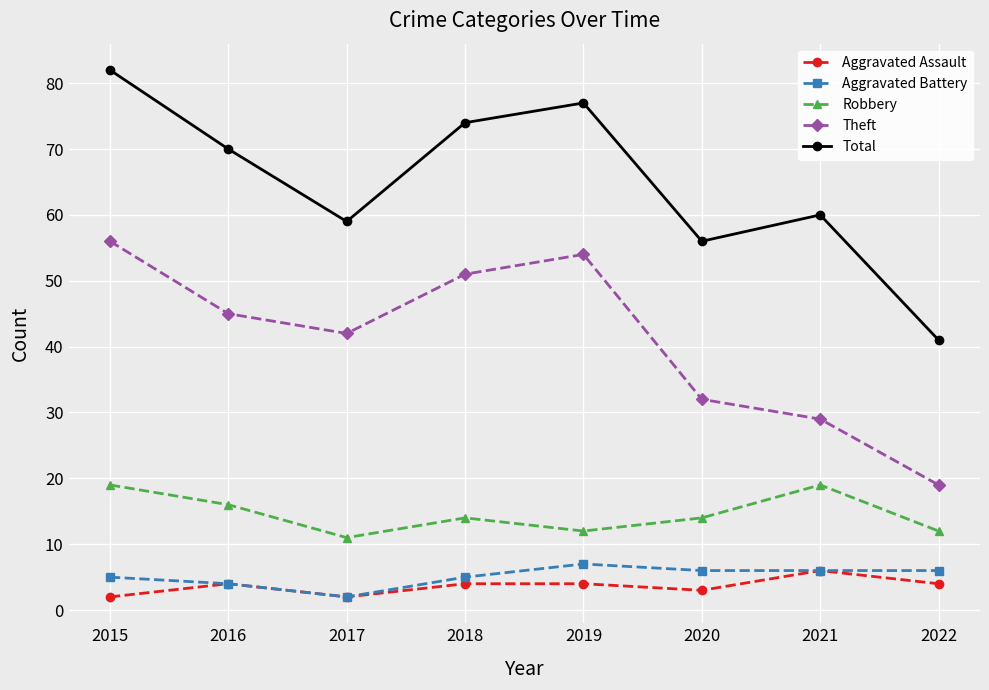

What is the maximum value shown in the chart?

82